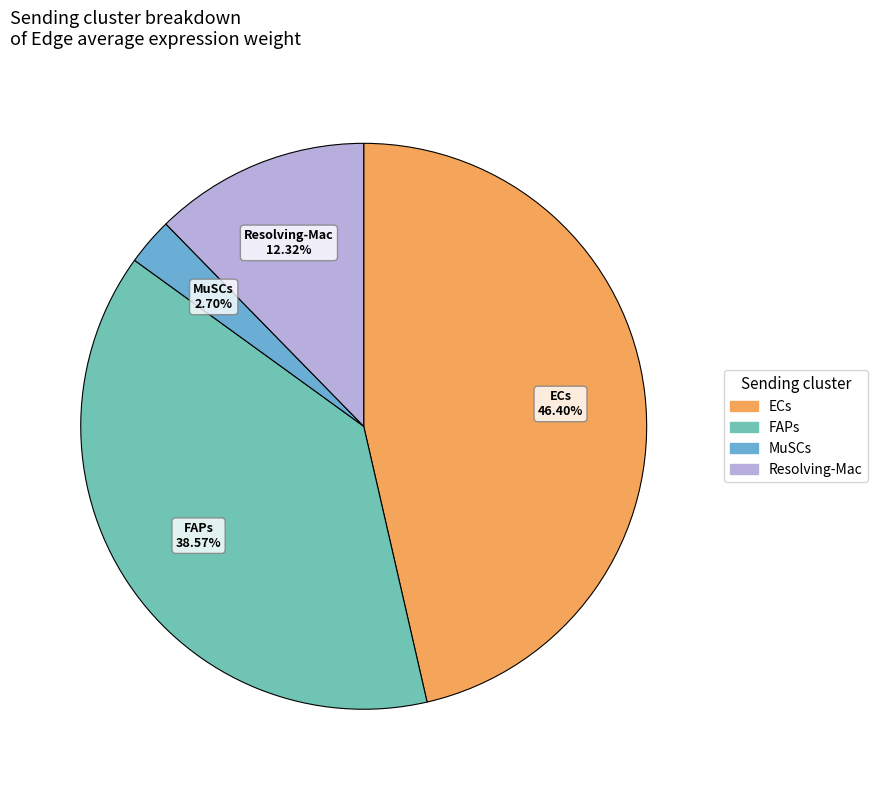

True or false: MuSCs accounts for 3% of the total.

True